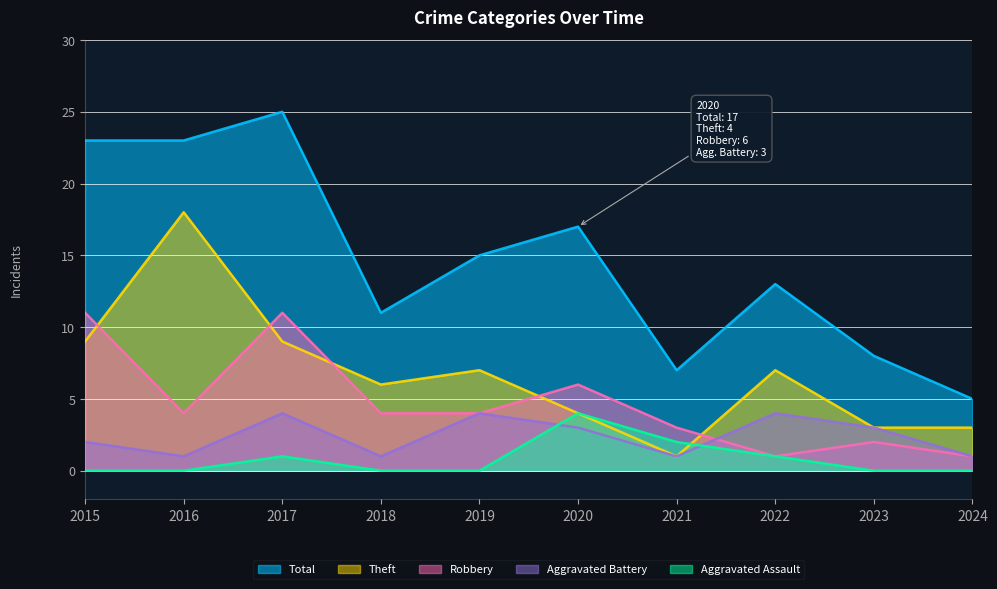

What are all the series names shown in the legend?

Total, Theft, Robbery, Aggravated Battery, Aggravated Assault